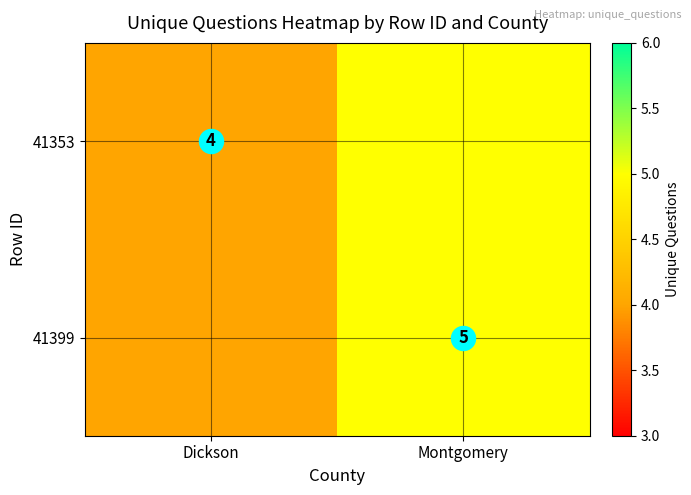

Is it true that 41353 equals 4 at Dickson?

True